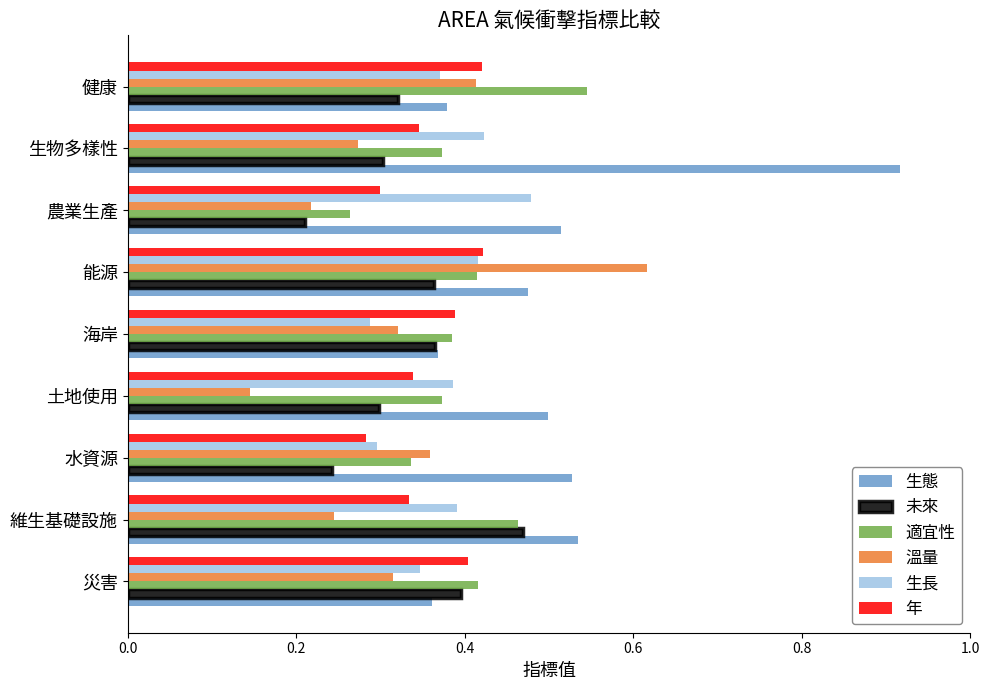

Which series has the largest total across all categories?

生態